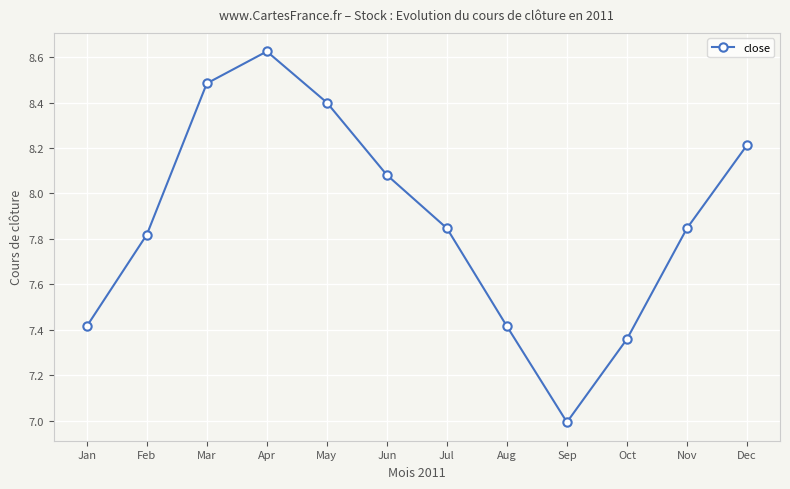

What is the value of the 5th point from the left?

8.4